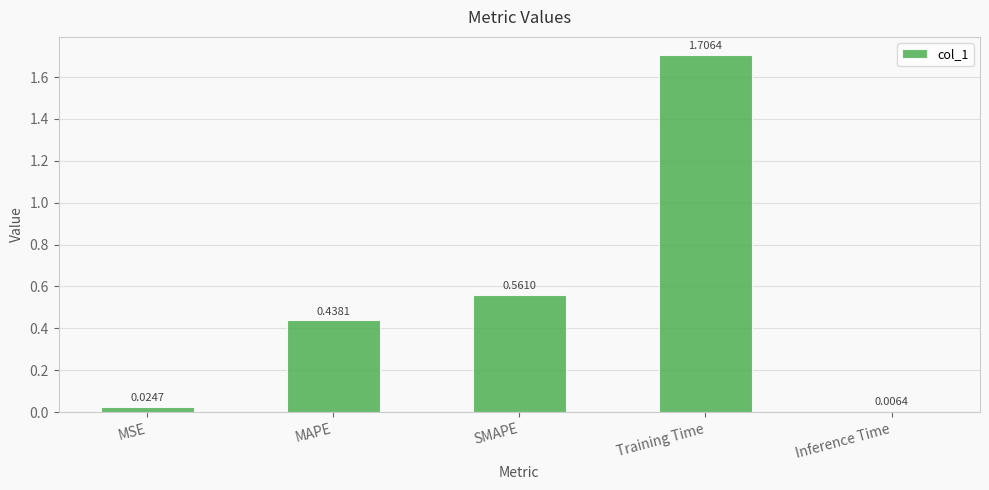

Which has a higher value, MAPE or MSE?

MAPE